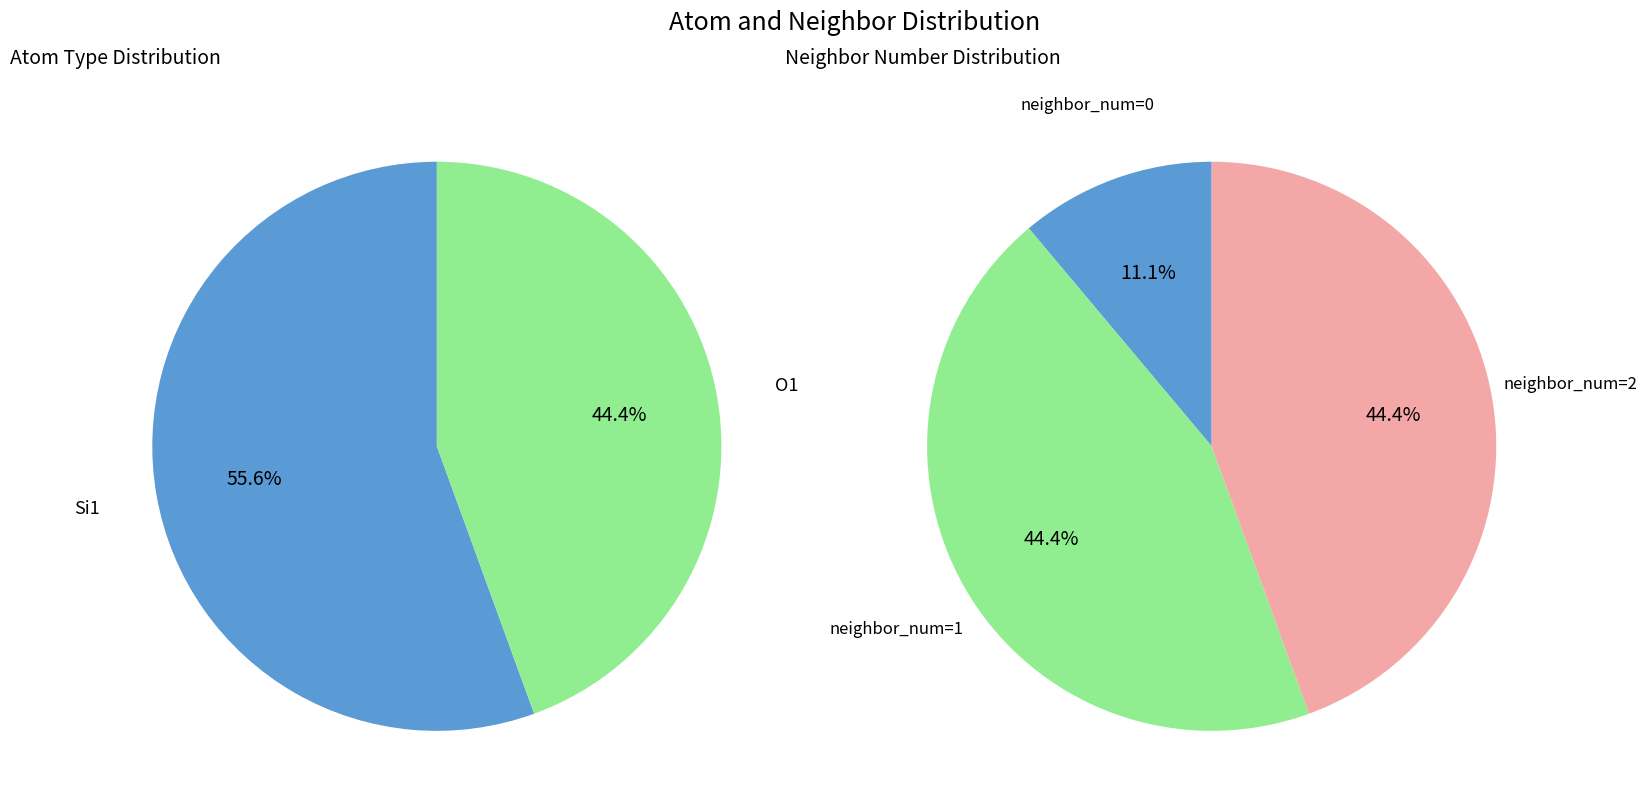

The 3 slice represents 1% of the pie. True or false?

False